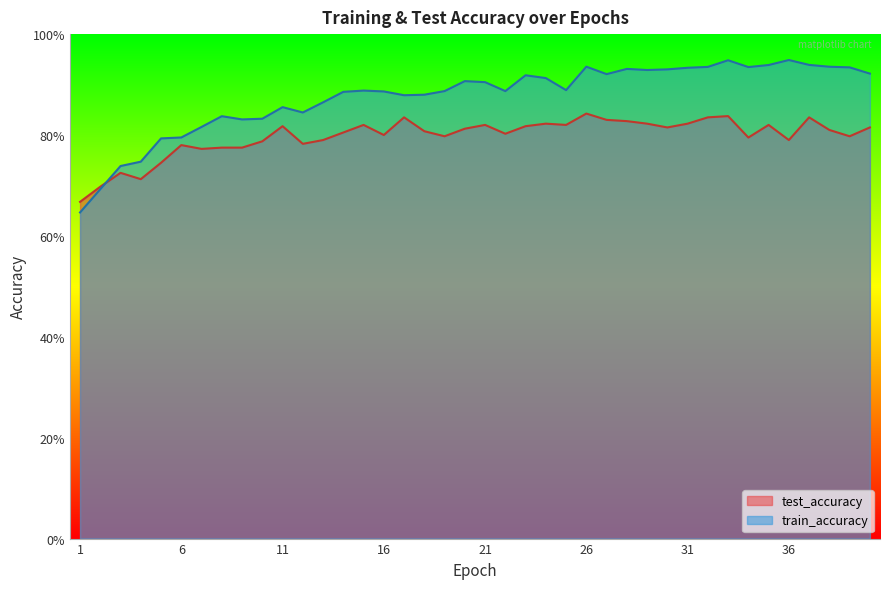

Where is train_accuracy nearest to the value 0?

1